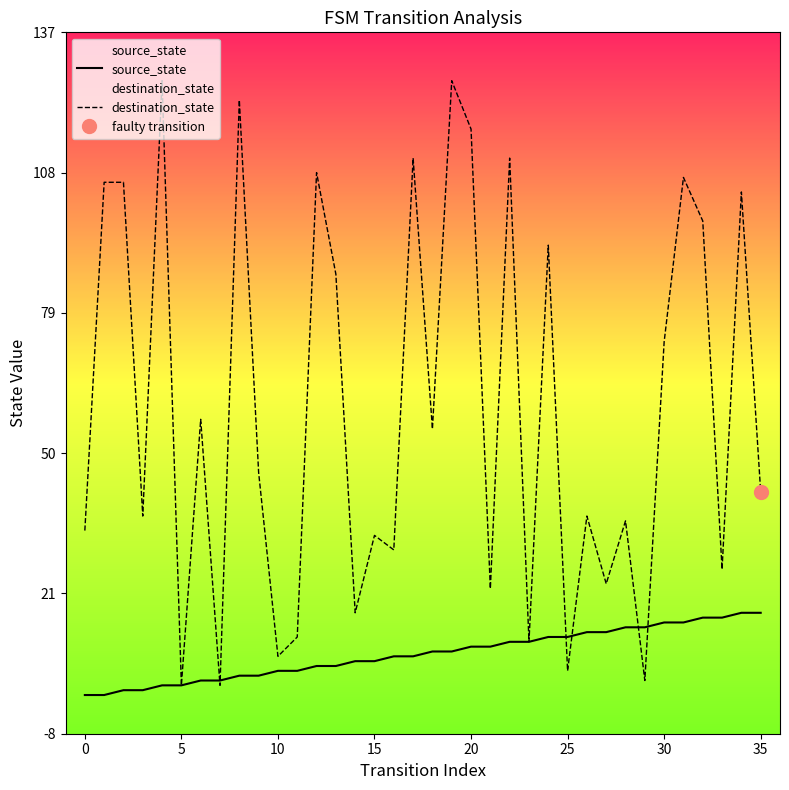

True or false: source_state has a value of 15 at 22.

False